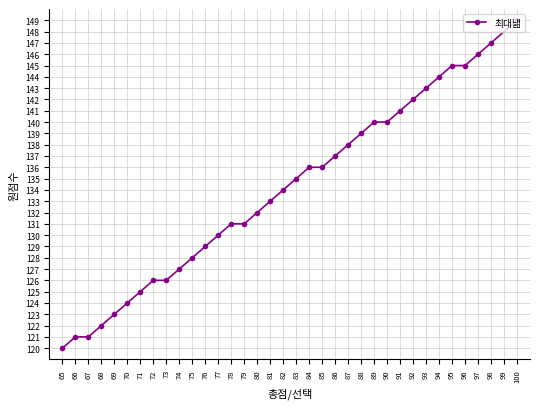

What is the change in value from 80 to 81?

+1